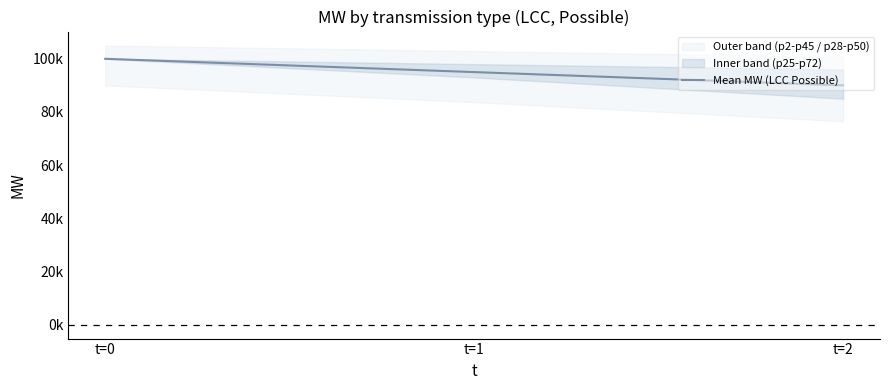

Reading right to left, extract all data points from this chart.

t=2=90000	t=1=95000	t=0=100000